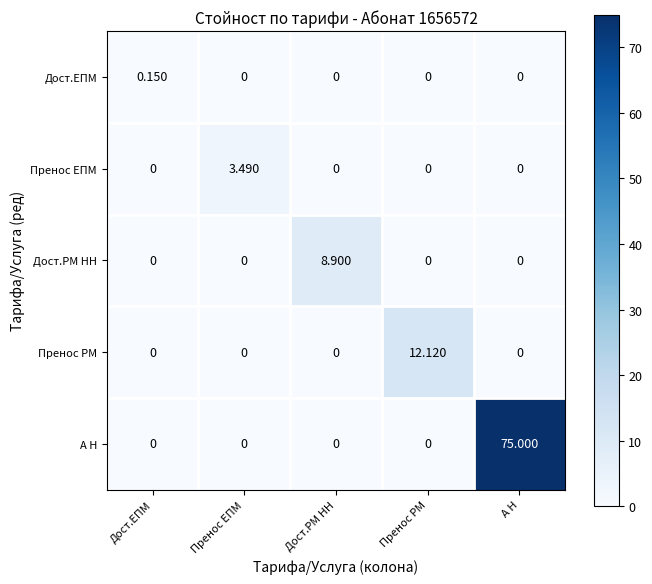

Which series has the largest total across all categories?

А Н